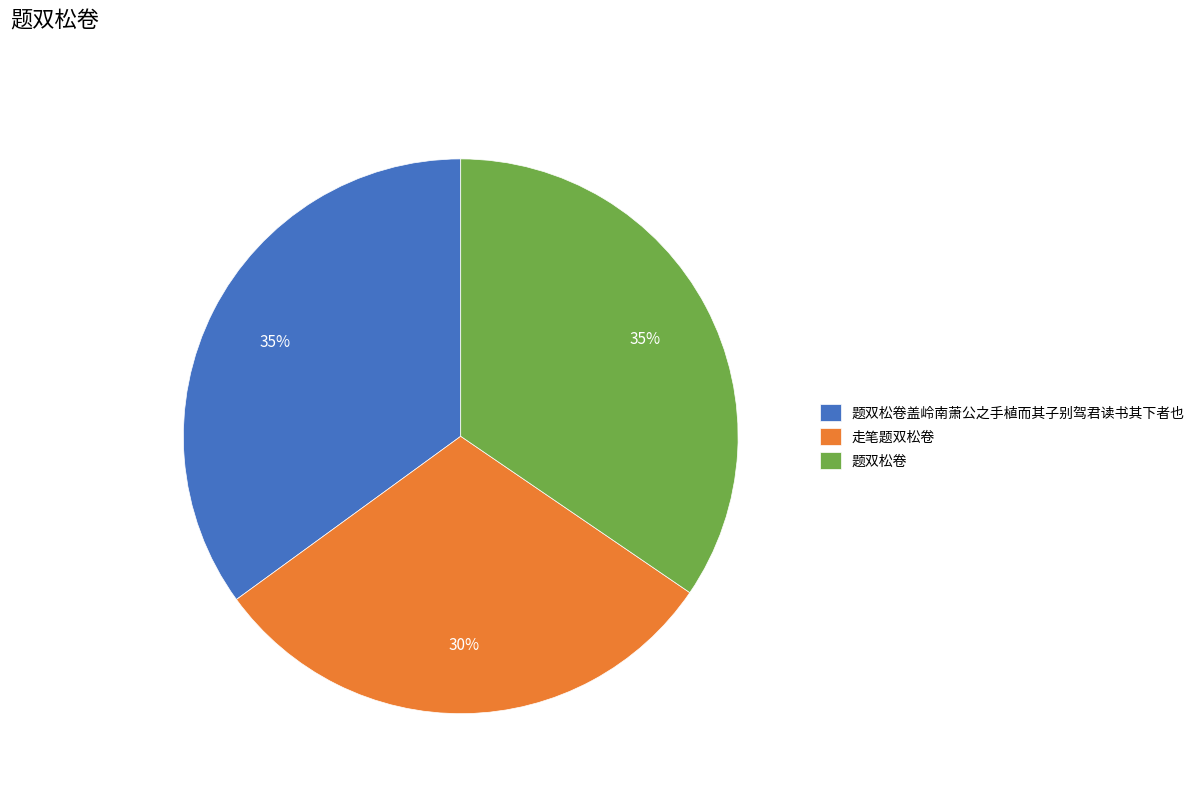

To the nearest percent, what is the combined percentage of 走笔题双松卷 and 题双松卷盖岭南萧公之手植而其子别驾君读书其下者也?

65%